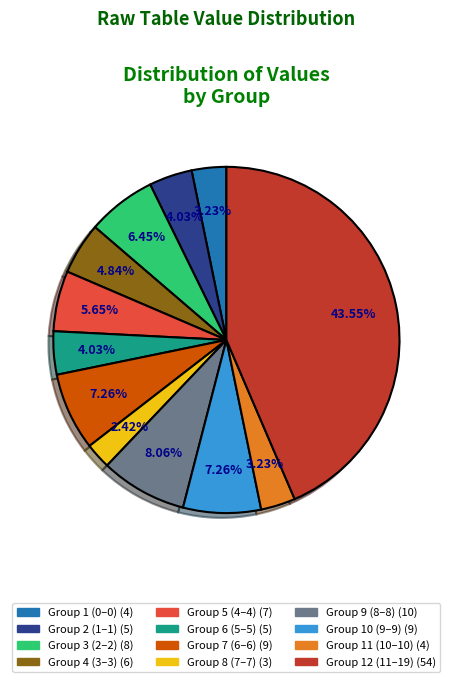

Is there a majority slice in this chart?

No